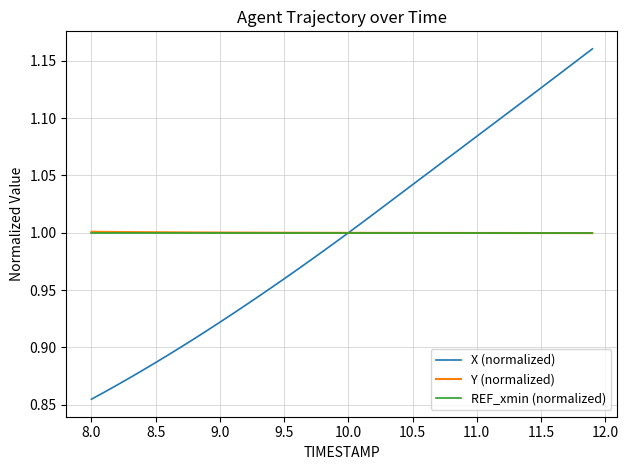

Which series has the largest range (max minus min)?

X (normalized)